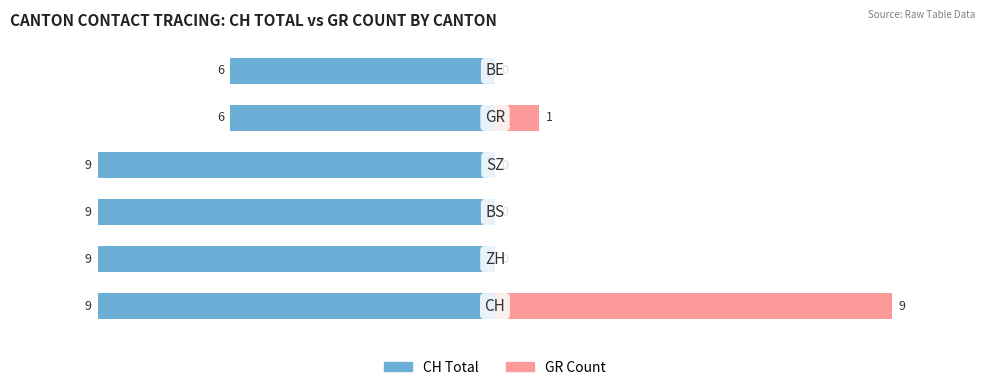

What is the spread (max minus min) of values at 2?

9